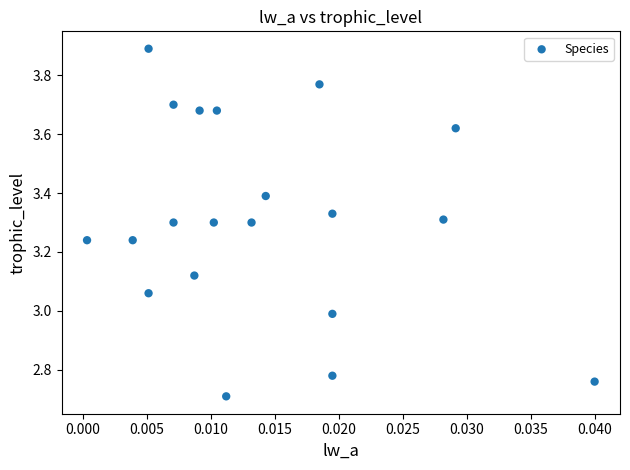

What is the range of Y values (max minus min)?

1.2